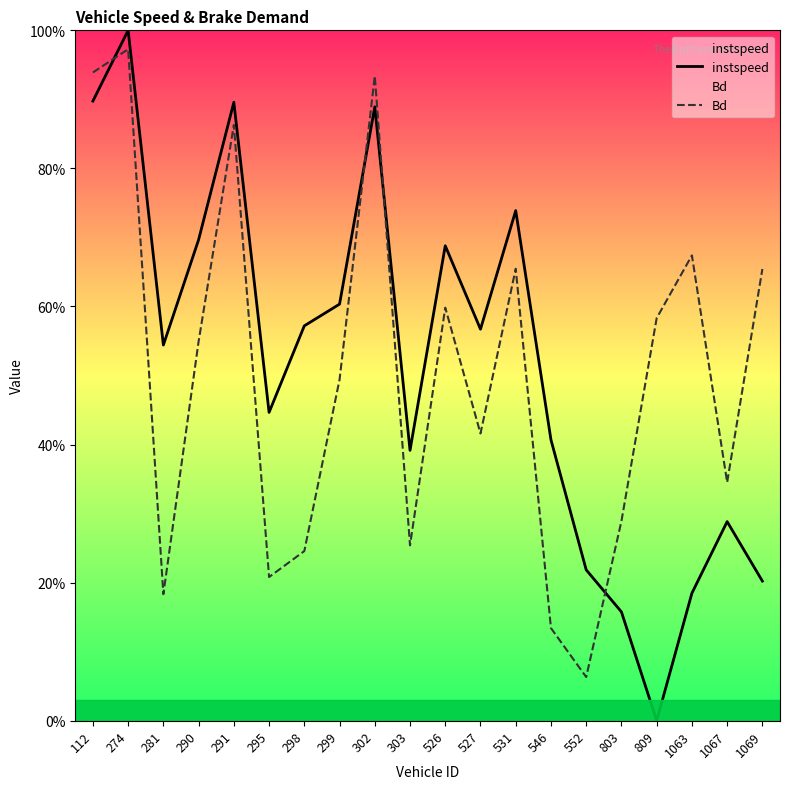

Reading left to right, extract all data points from this chart.

instspeed: 112=0.9	274=1.0	281=0.5	290=0.7	291=0.9	295=0.4	298=0.6	299=0.6	302=0.9	303=0.4	526=0.7	527=0.6	531=0.7	546=0.4	552=0.2	803=0.2	809=0.0	1063=0.2	1067=0.3	1069=0.2
Bd: 112=0.9	274=1.0	281=0.2	290=0.5	291=0.9	295=0.2	298=0.2	299=0.5	302=0.9	303=0.3	526=0.6	527=0.4	531=0.7	546=0.1	552=0.1	803=0.3	809=0.6	1063=0.7	1067=0.3	1069=0.7